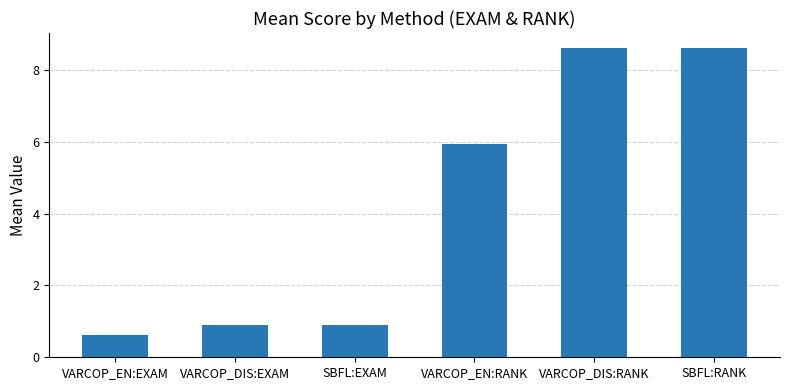

Is it true that the value at VARCOP_EN:RANK is 5.9?

True